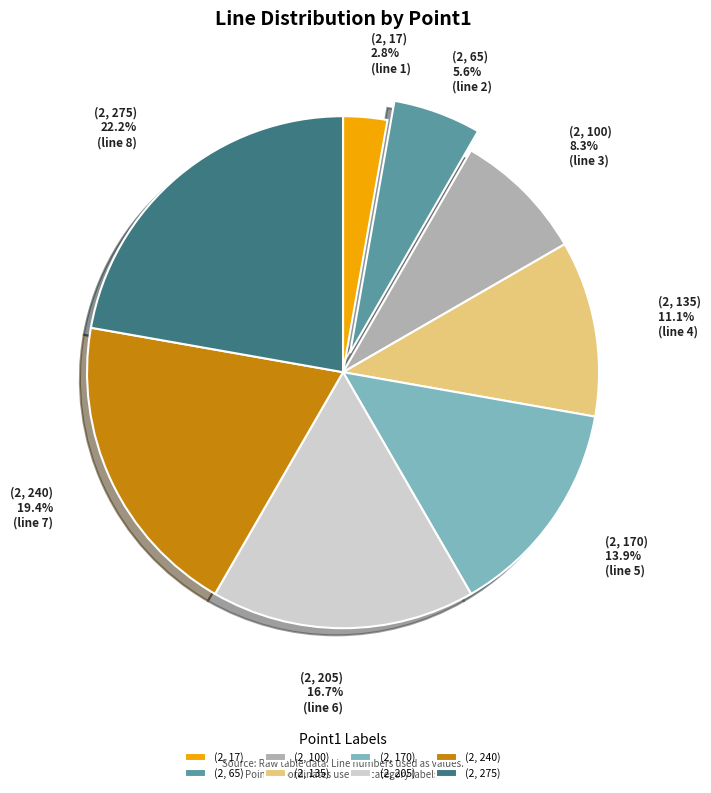

Does (2, 170) represent more than half of the total?

No